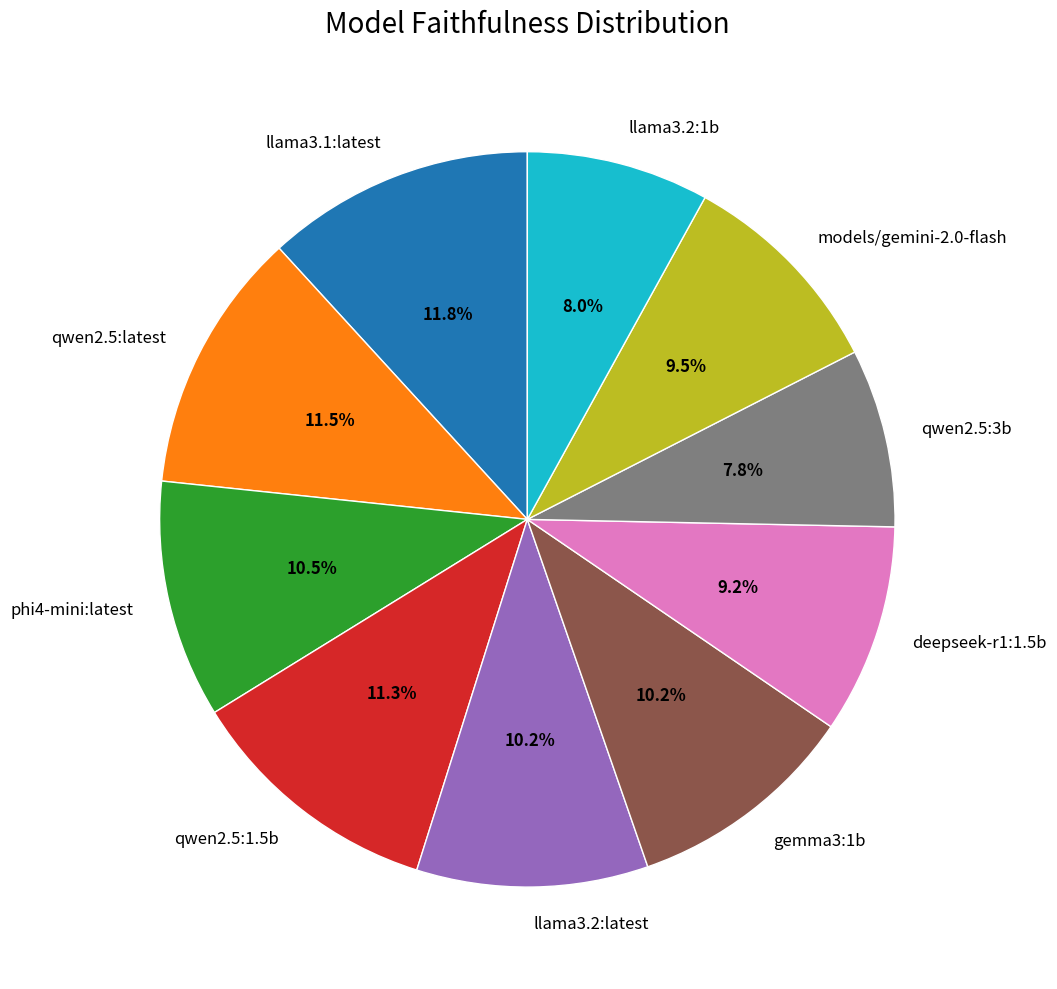

Combined, what portion of the pie is llama3.2:latest and qwen2.5:latest?

21.7%